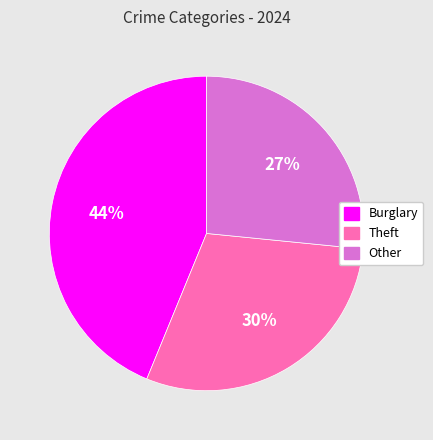

Is there any slice that represents more than half of the pie?

No